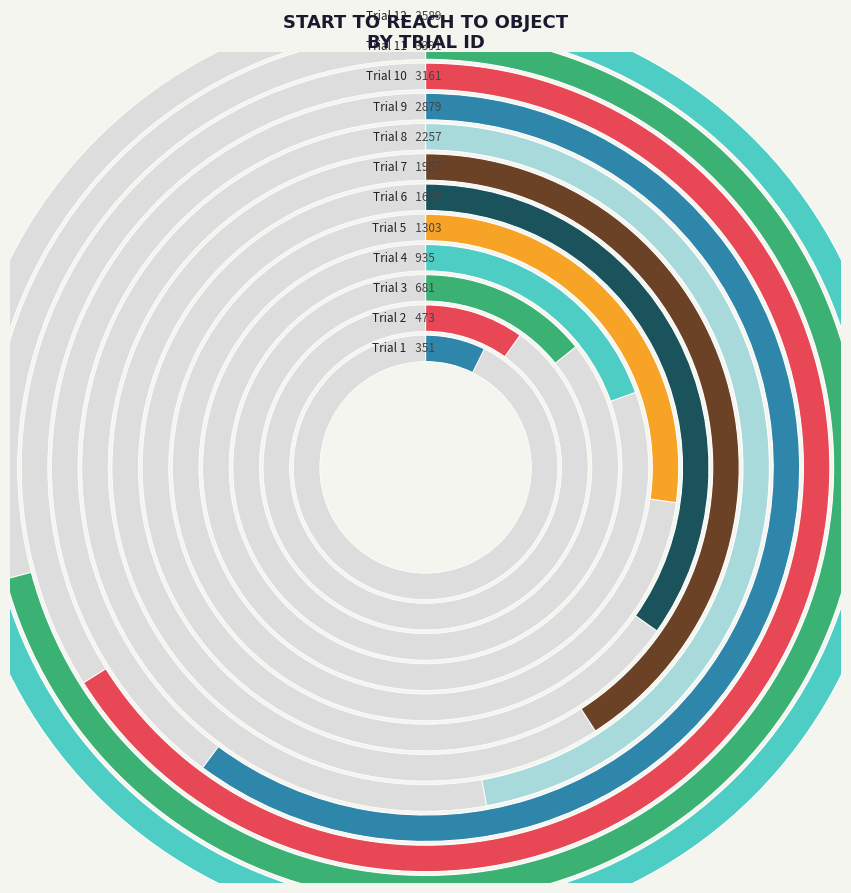

True or false: 5 accounts for 17% of the total.

False